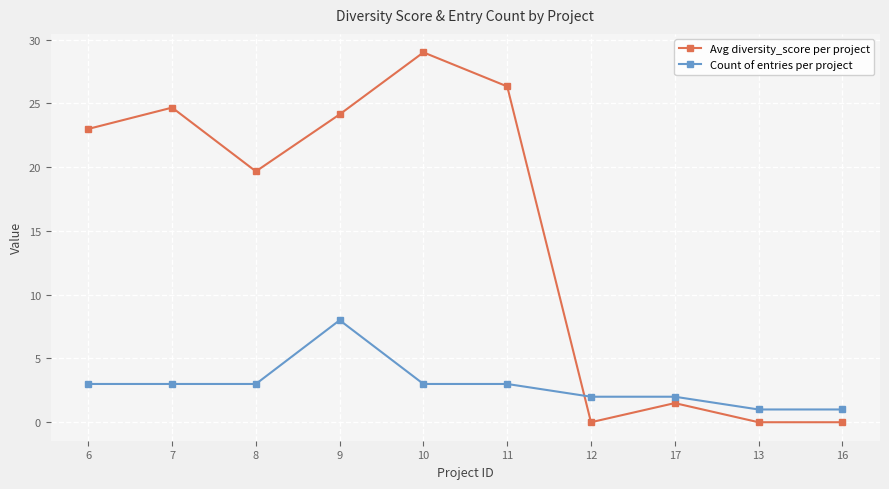

What is the total value across all series at 13?

1.0